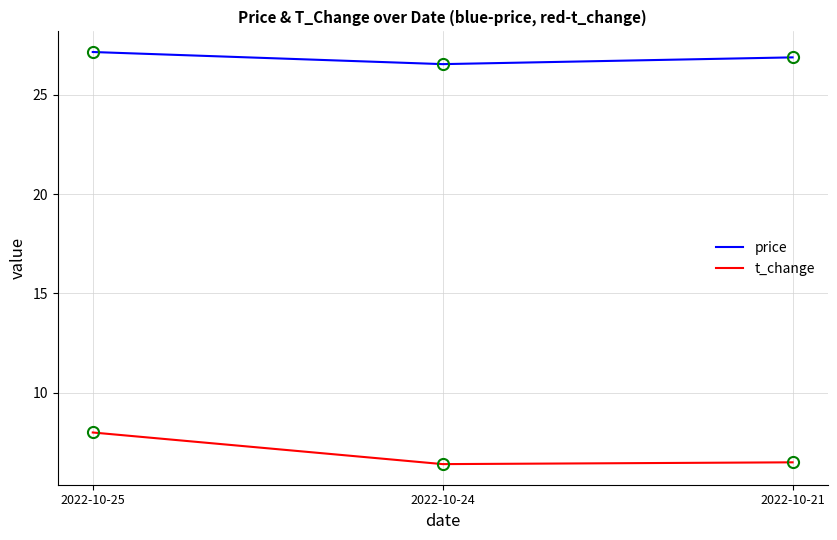

At how many categories does at least one series exceed 15?

3